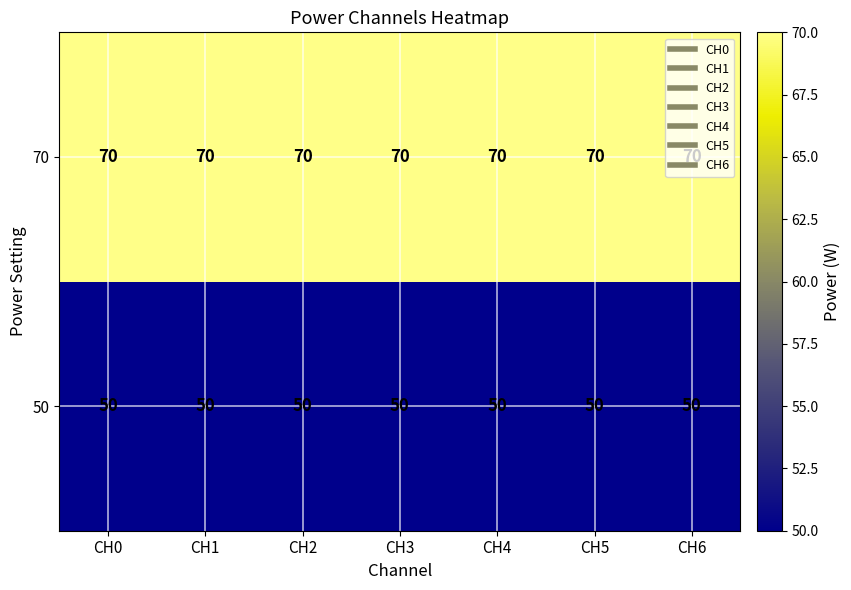

The value of 70 at CH3 is 15. True or false?

False